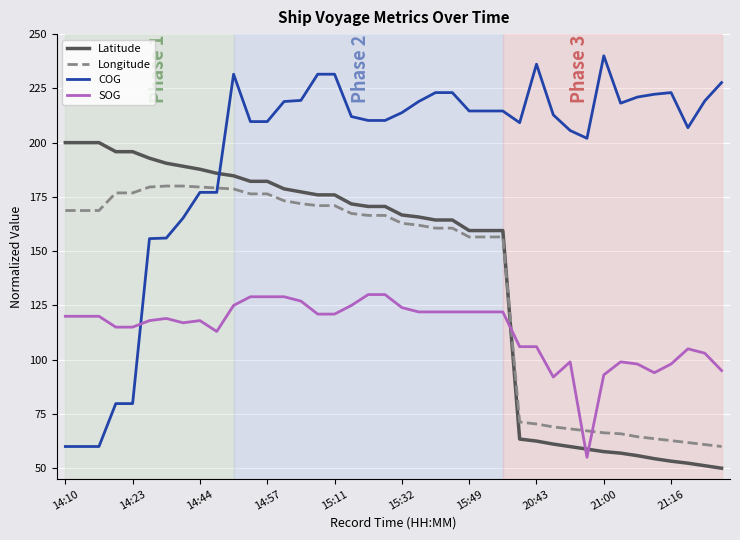

Which series has the largest range (max minus min)?

COG